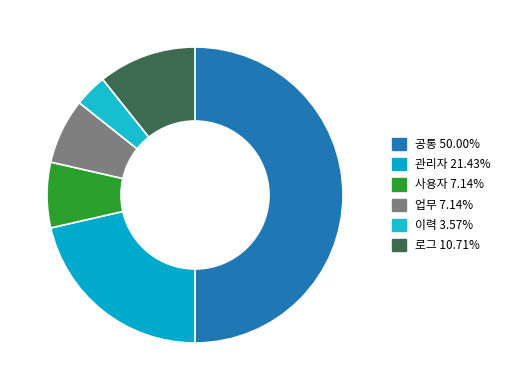

To the nearest percent, what is the average slice percentage?

17%